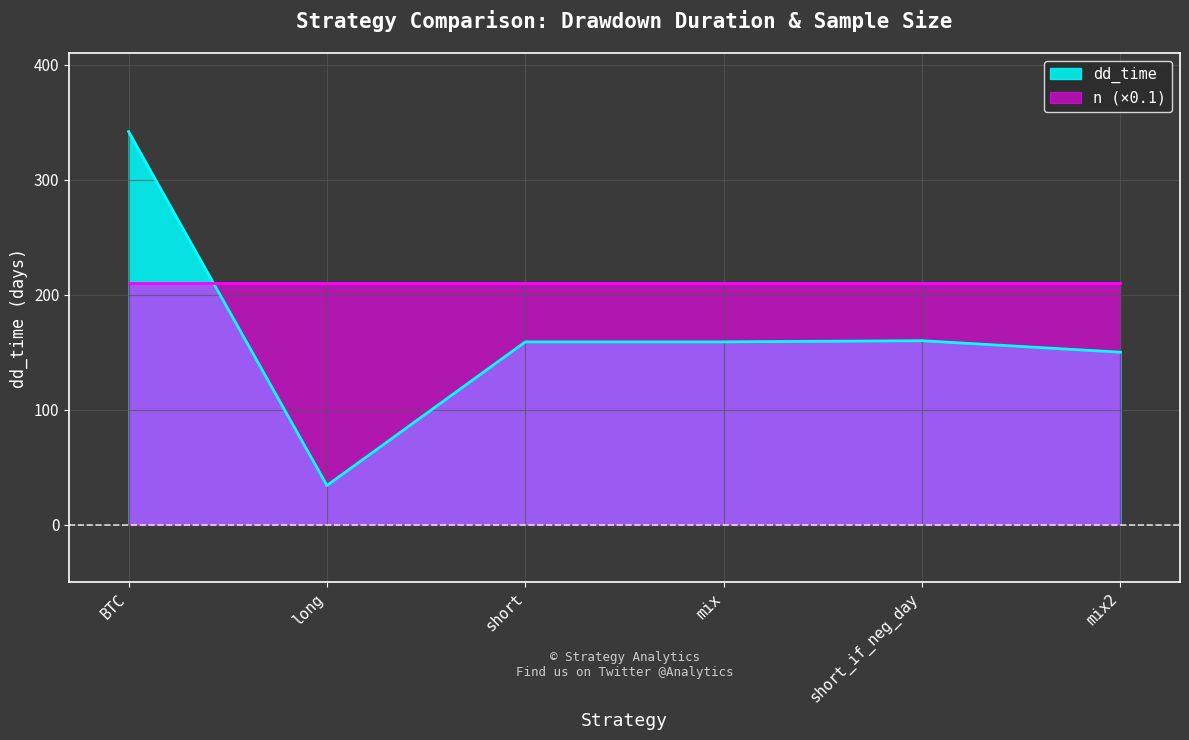

How many values exceed 159?

2